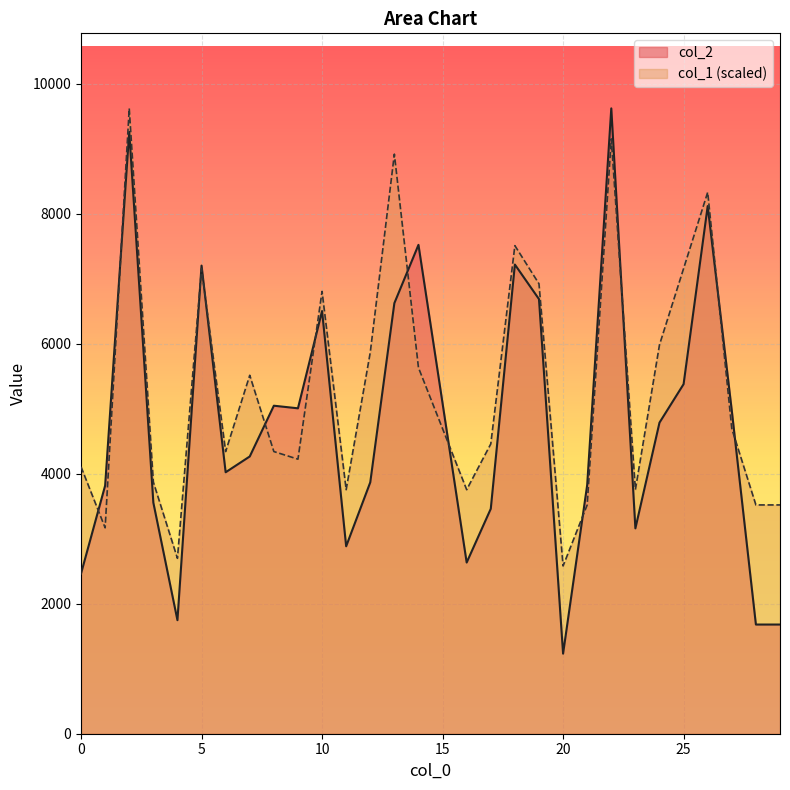

Which series has the largest total across all categories?

col_1 (scaled)